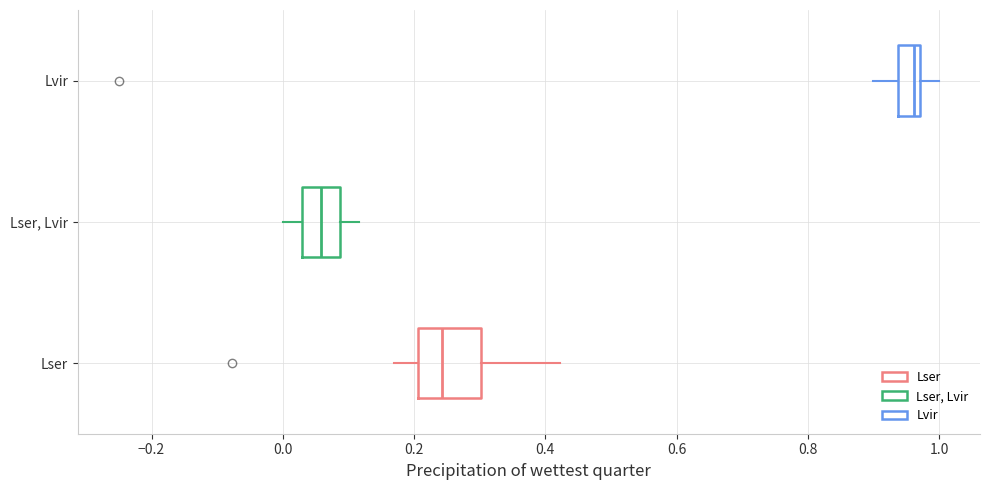

Where does the left whisker of the box for Lvir end on the x-axis? The values are not printed on the chart, so give them approximately, as read against the axis.

0.90